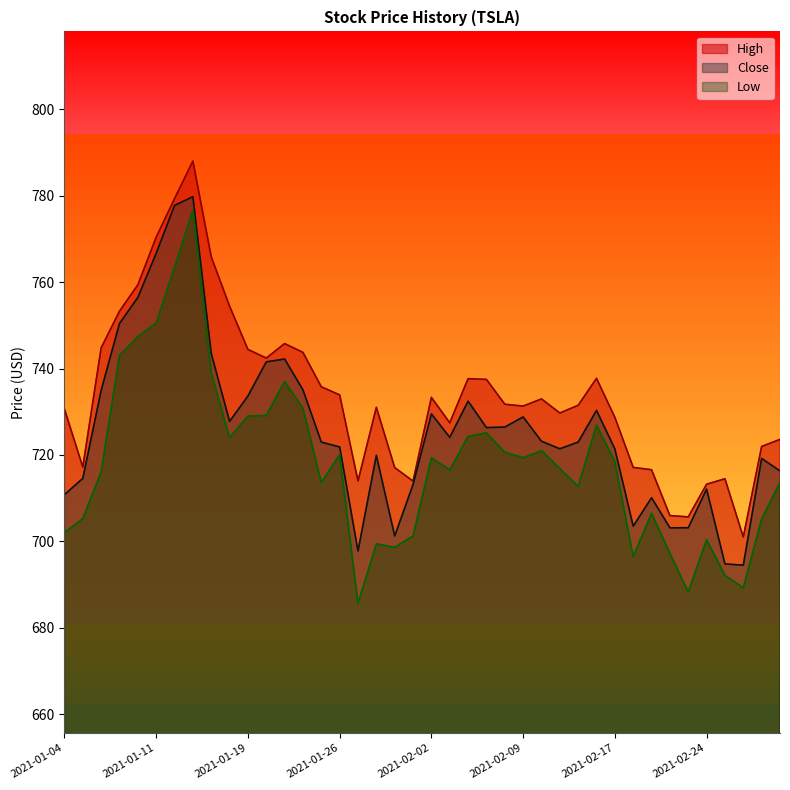

What is the sum of the Low values at 2021-02-26 and 2021-02-24?

1389.7